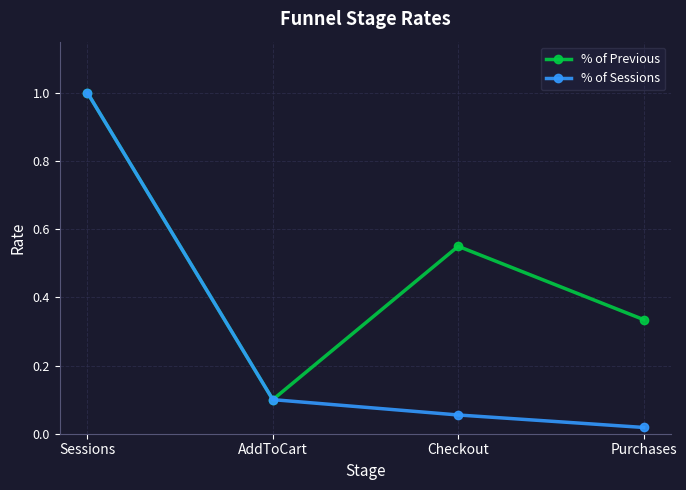

Where is % of Sessions nearest to the value 0?

Purchases